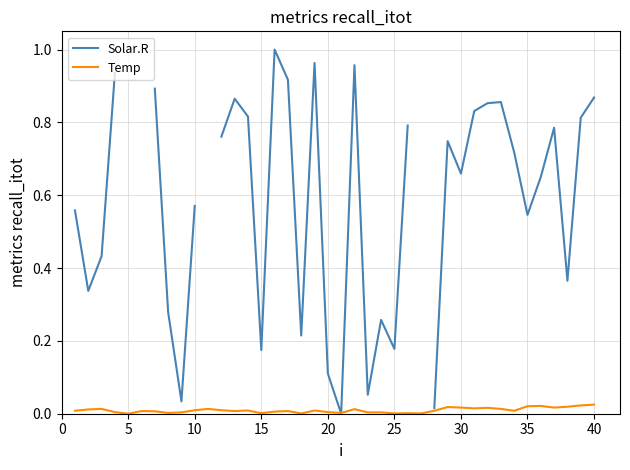

The Solar.R series shows nan at 25. True or false?

False